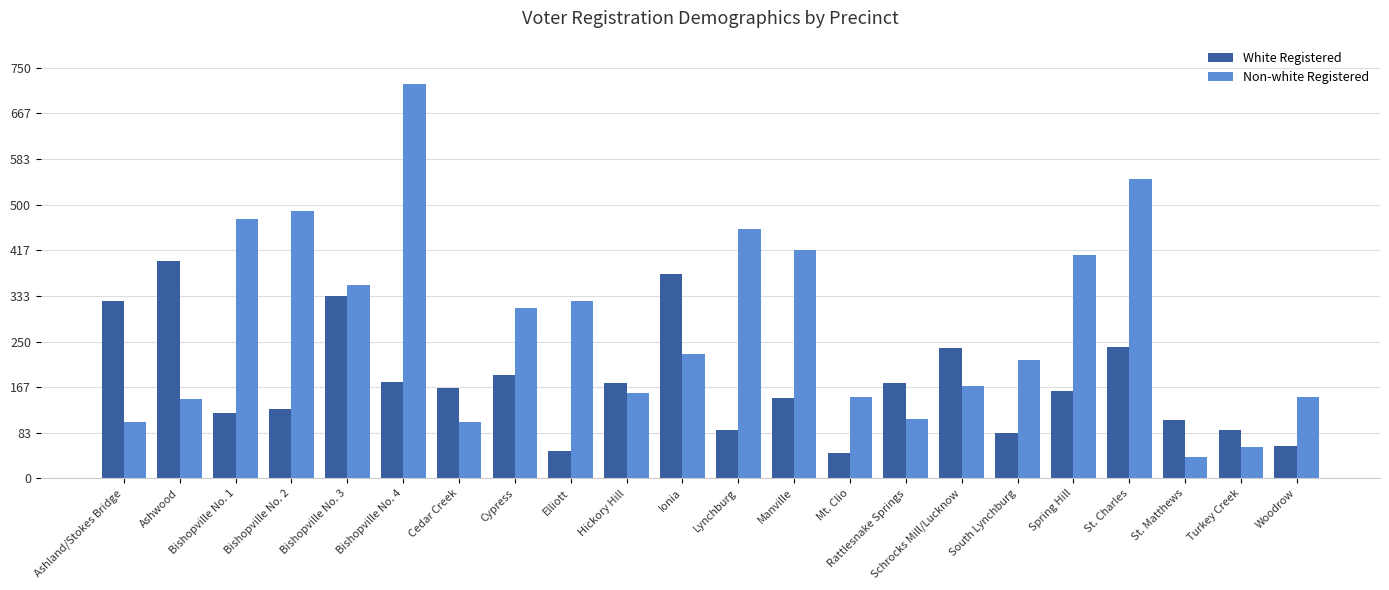

What position from the left is St. Charles?

19